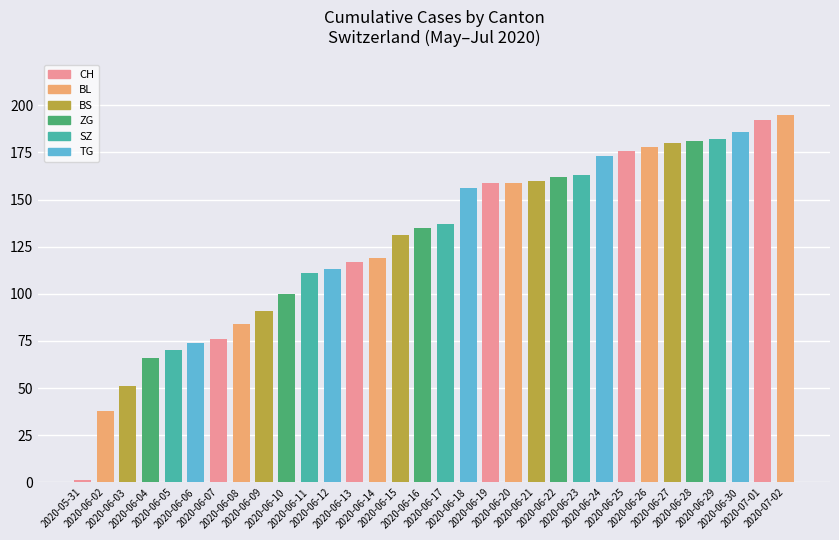

Reading left to right, transcribe all the data shown in this chart.

1	38	51	66	70	74	76	84	91	100	111	113	117	119	131	135	137	156	159	159	160	162	163	173	176	178	180	181	182	186	192	195